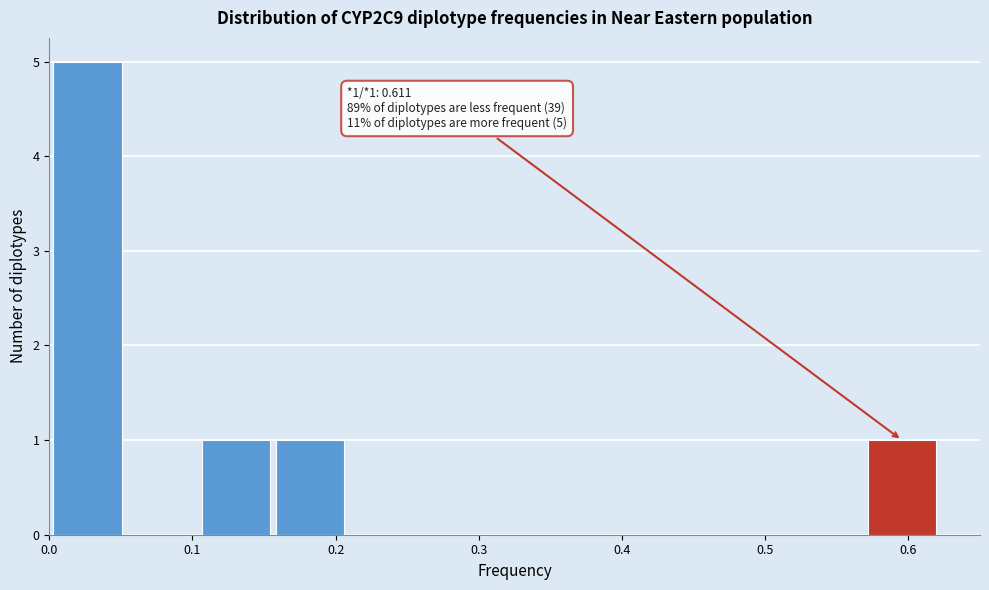

Over which range of the x-axis is the bar tallest?

0.00 to 0.05